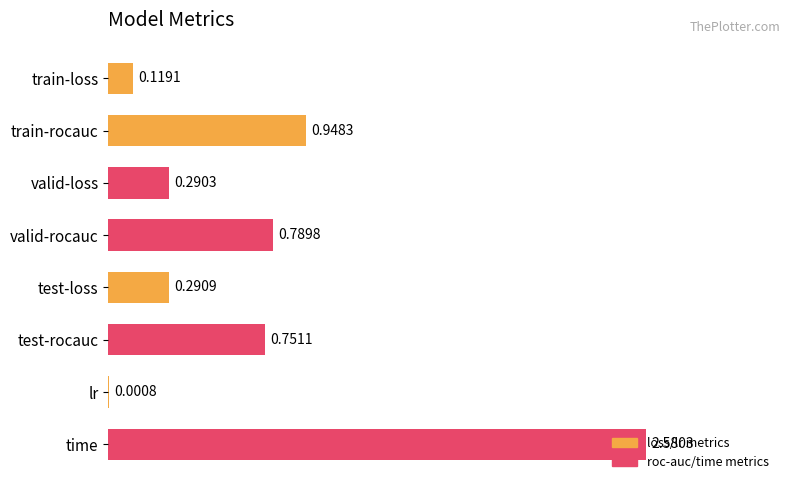

What is the average value?

0.7